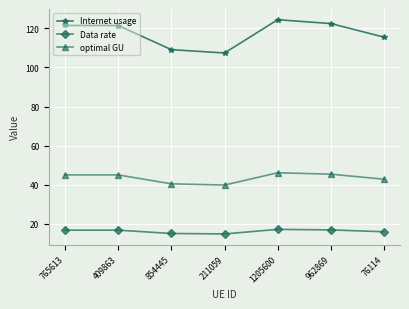

At 211059, list the series in order from largest to smallest.

Internet usage, optimal GU, Data rate